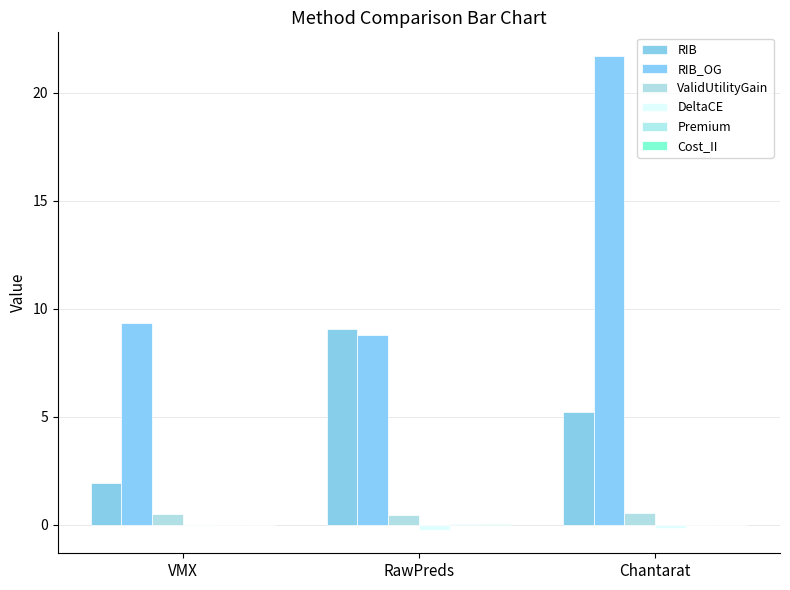

Are the bars horizontal?

No